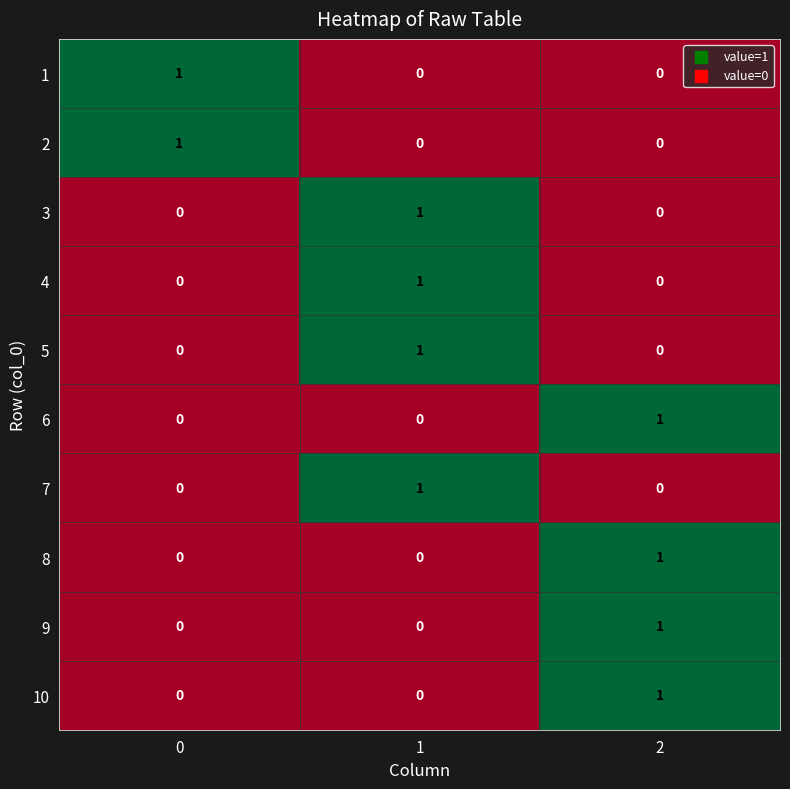

How many distinct data groups are displayed?

10